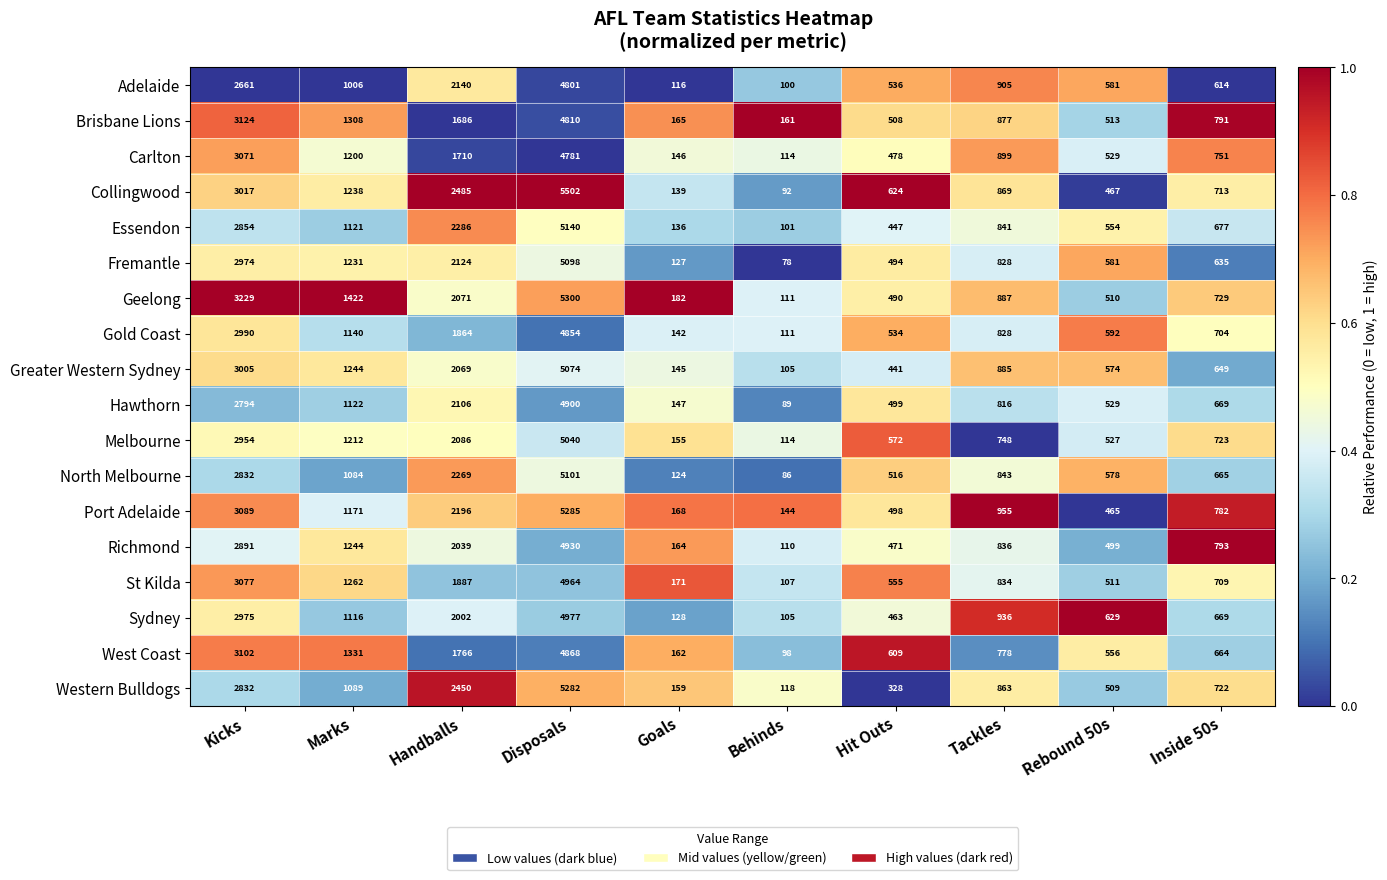

What is the difference between the second highest and minimum values in the Sydney series?

2870